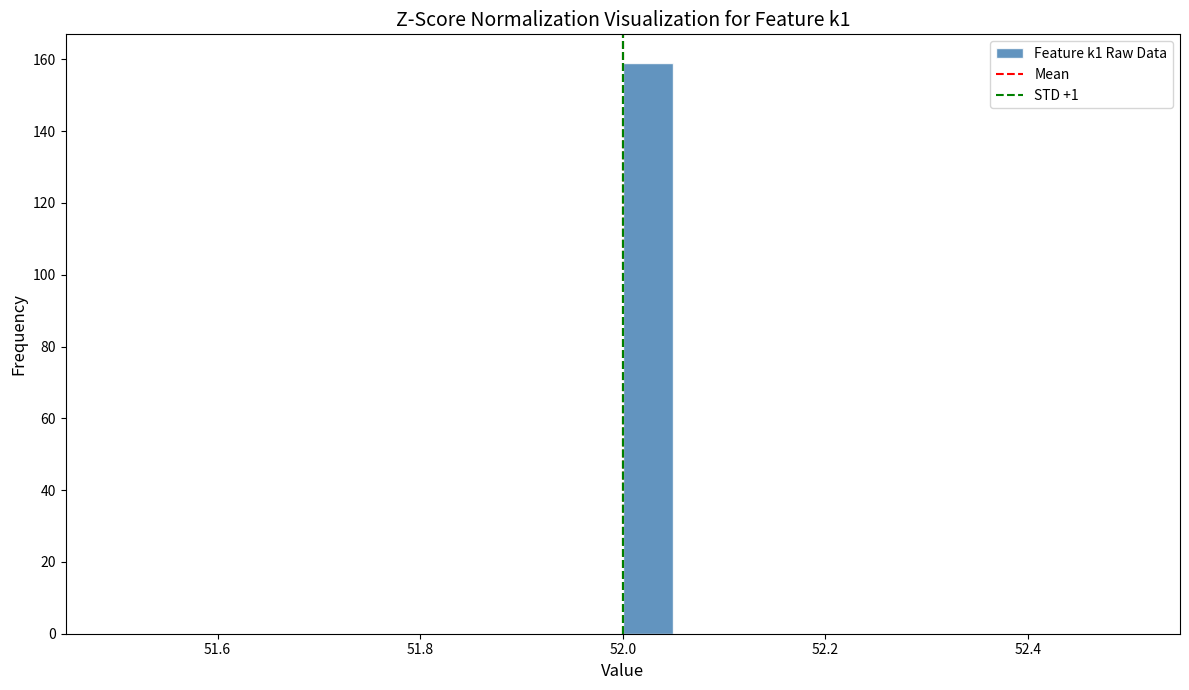

Read against the x-axis, roughly where is the centre of the tallest bar?

52.02